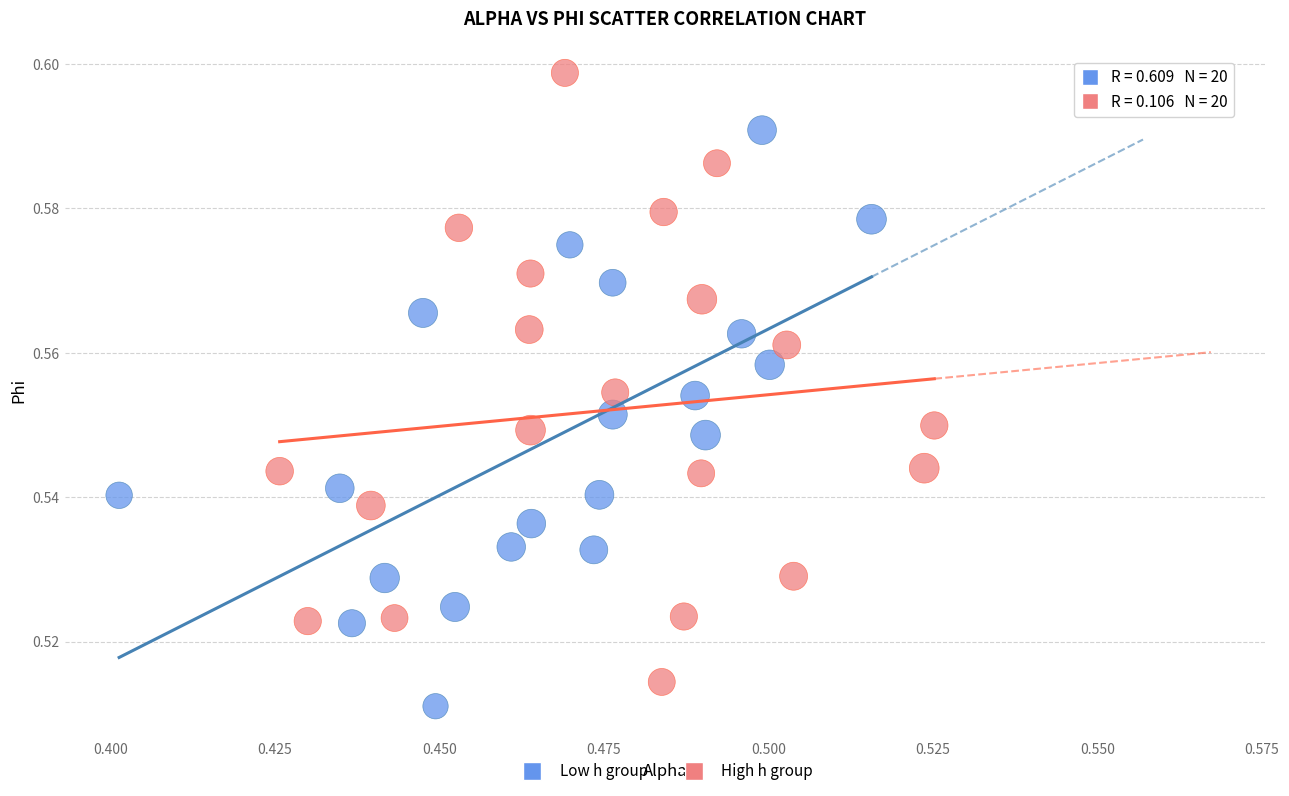

What are all the series names shown in the legend?

Low h group, High h group